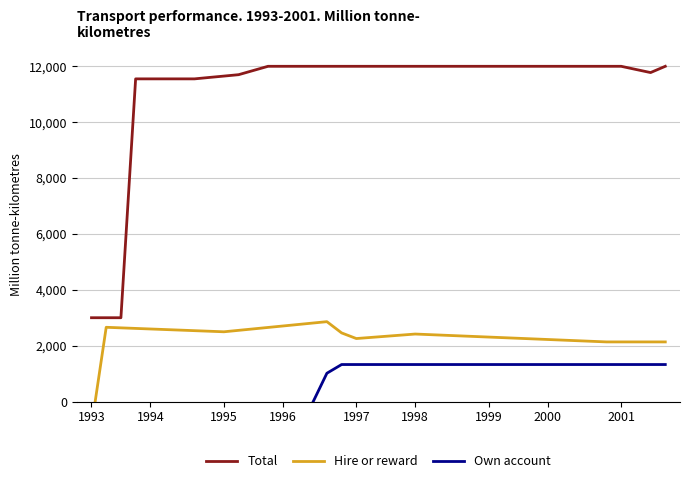

Which series has the widest spread of values?

Total